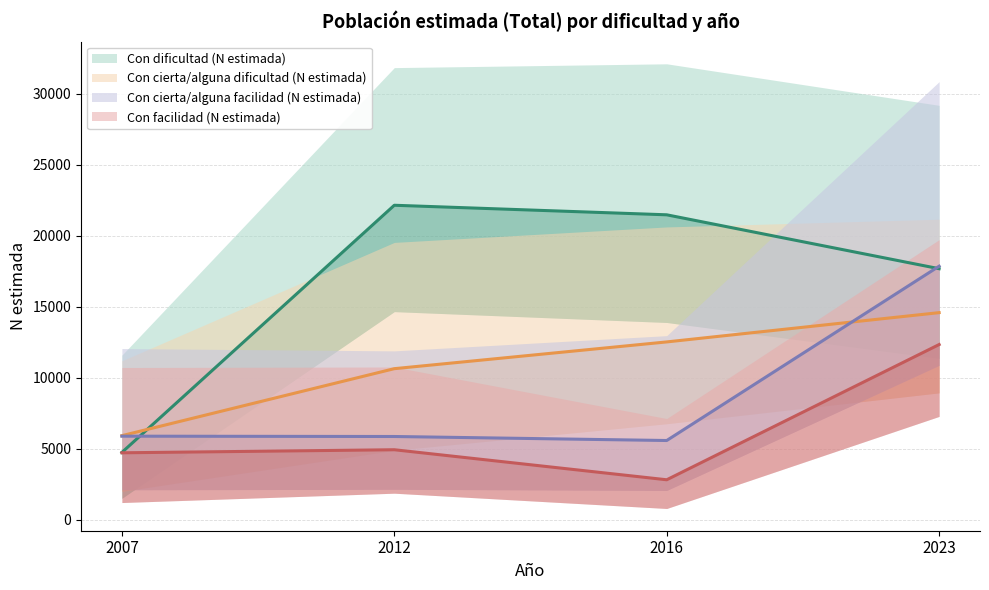

Reading right to left, extract all data points from this chart.

Con dificultad (N estimada): 2023=17676	2016=21473	2012=22146	2007=4732
Con cierta/alguna dificultad (N estimada): 2023=14581	2016=12518	2012=10633	2007=5914
Con cierta/alguna facilidad (N estimada): 2023=17853	2016=5572	2012=5855	2007=5878
Con facilidad (N estimada): 2023=12333	2016=2806	2012=4922	2007=4706